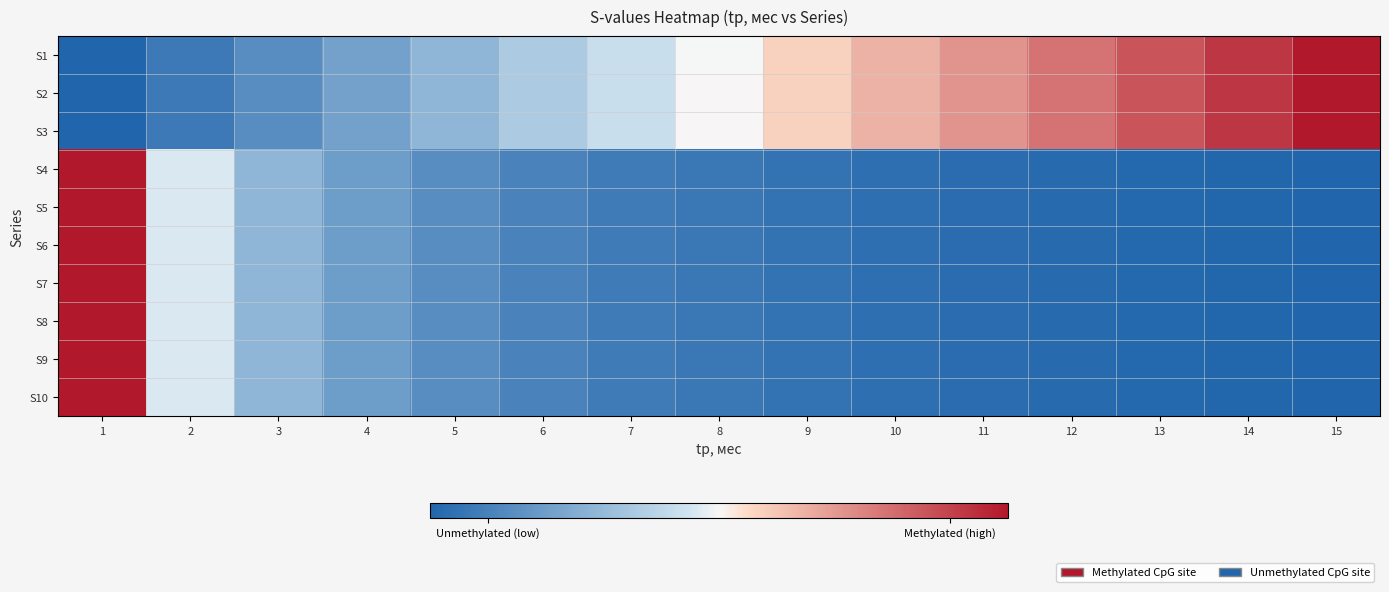

Reading left to right, what are all the values shown in this chart?

S1: 1=0.0	2=0.1	3=0.1	4=0.2	5=0.3	6=0.4	7=0.4	8=0.5	9=0.6	10=0.6	11=0.7	12=0.8	13=0.9	14=0.9	15=1.0
S2: 1=0.0	2=0.1	3=0.1	4=0.2	5=0.3	6=0.4	7=0.4	8=0.5	9=0.6	10=0.6	11=0.7	12=0.8	13=0.9	14=0.9	15=1.0
S3: 1=0.0	2=0.1	3=0.1	4=0.2	5=0.3	6=0.4	7=0.4	8=0.5	9=0.6	10=0.6	11=0.7	12=0.8	13=0.9	14=0.9	15=1.0
S4: 1=1.0	2=0.5	3=0.3	4=0.2	5=0.1	6=0.1	7=0.1	8=0.1	9=0.0	10=0.0	11=0.0	12=0.0	13=0.0	14=0.0	15=0.0
S5: 1=1.0	2=0.5	3=0.3	4=0.2	5=0.1	6=0.1	7=0.1	8=0.1	9=0.0	10=0.0	11=0.0	12=0.0	13=0.0	14=0.0	15=0.0
S6: 1=1.0	2=0.5	3=0.3	4=0.2	5=0.1	6=0.1	7=0.1	8=0.1	9=0.0	10=0.0	11=0.0	12=0.0	13=0.0	14=0.0	15=0.0
S7: 1=1.0	2=0.5	3=0.3	4=0.2	5=0.1	6=0.1	7=0.1	8=0.1	9=0.0	10=0.0	11=0.0	12=0.0	13=0.0	14=0.0	15=0.0
S8: 1=1.0	2=0.5	3=0.3	4=0.2	5=0.1	6=0.1	7=0.1	8=0.1	9=0.0	10=0.0	11=0.0	12=0.0	13=0.0	14=0.0	15=0.0
S9: 1=1.0	2=0.5	3=0.3	4=0.2	5=0.1	6=0.1	7=0.1	8=0.1	9=0.0	10=0.0	11=0.0	12=0.0	13=0.0	14=0.0	15=0.0
S10: 1=1.0	2=0.5	3=0.3	4=0.2	5=0.1	6=0.1	7=0.1	8=0.1	9=0.0	10=0.0	11=0.0	12=0.0	13=0.0	14=0.0	15=0.0